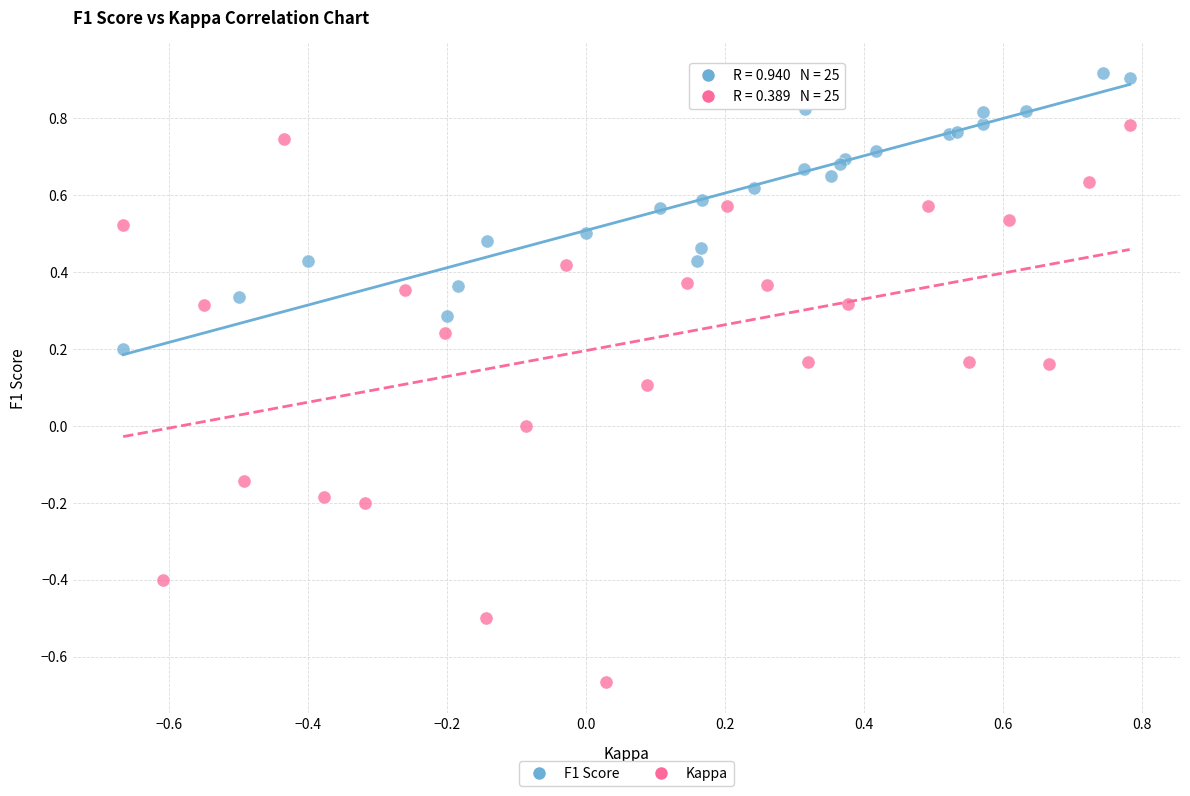

Which series has the widest spread of Y values?

Kappa